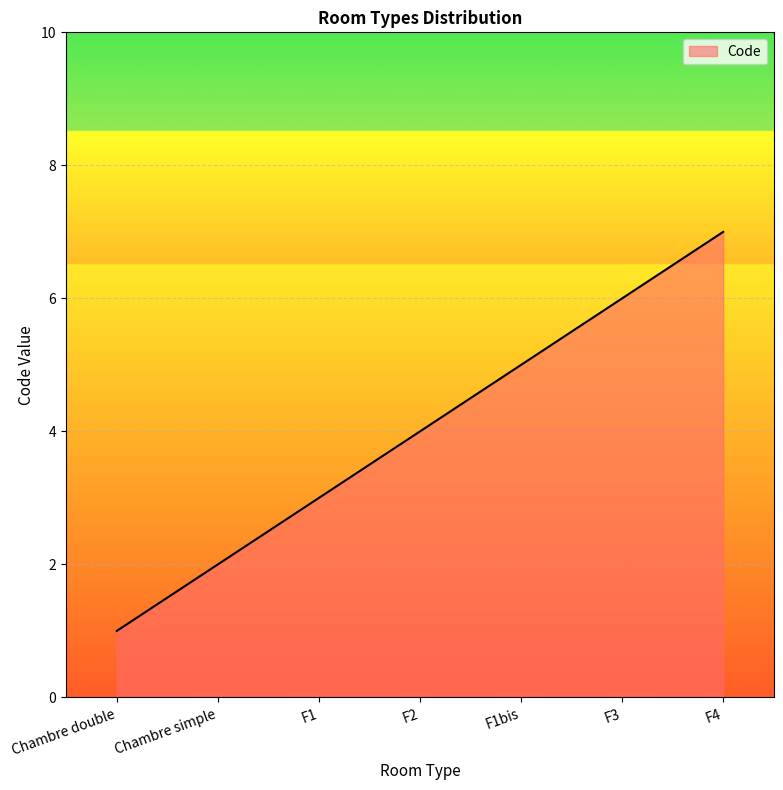

List the labels in order of value, smallest first.

Chambre double, Chambre simple, F1, F2, F1bis, F3, F4